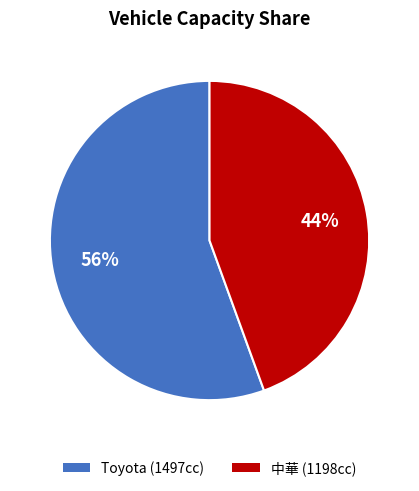

True or false: Toyota (1497cc) accounts for 56% of the total.

True